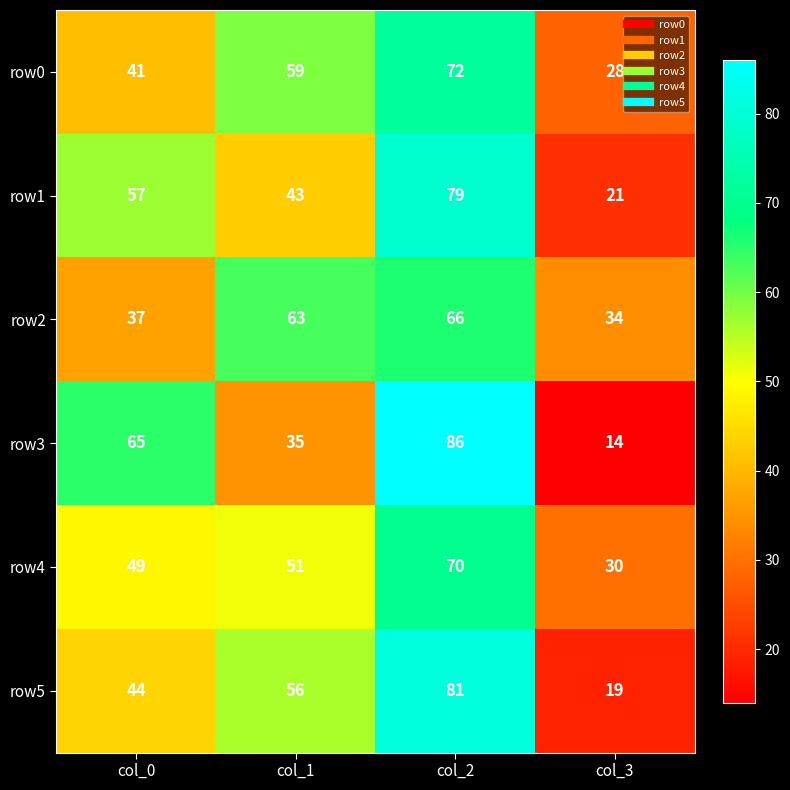

Where is row2 nearest to the value 50?

col_0